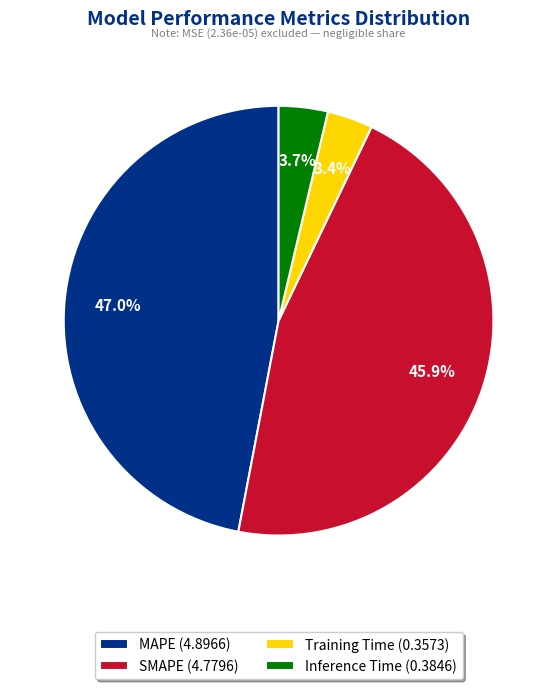

To the nearest percent, what is the average slice percentage?

25%